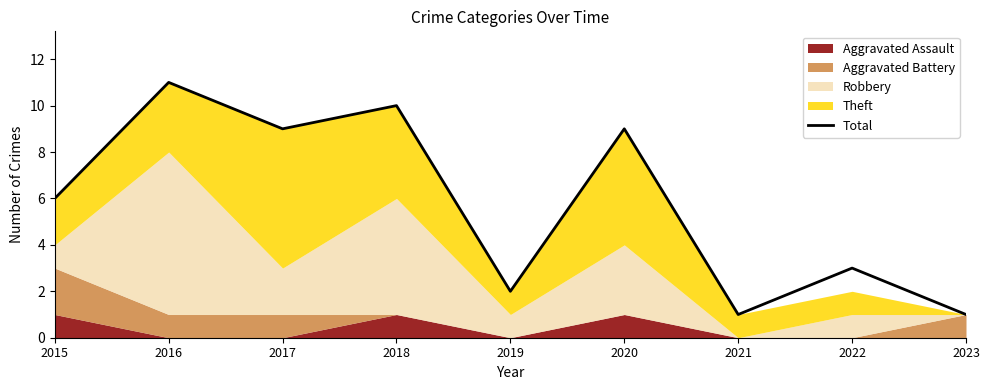

The chart shows a value of 9 at 2017. True or false?

True